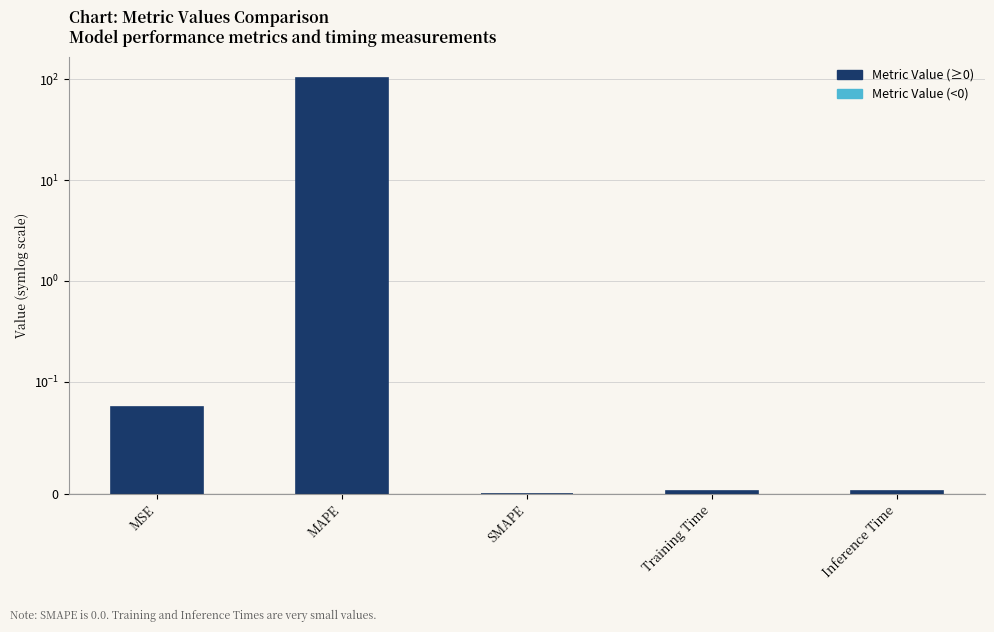

True or false: the data shows 0.0 at MSE.

False